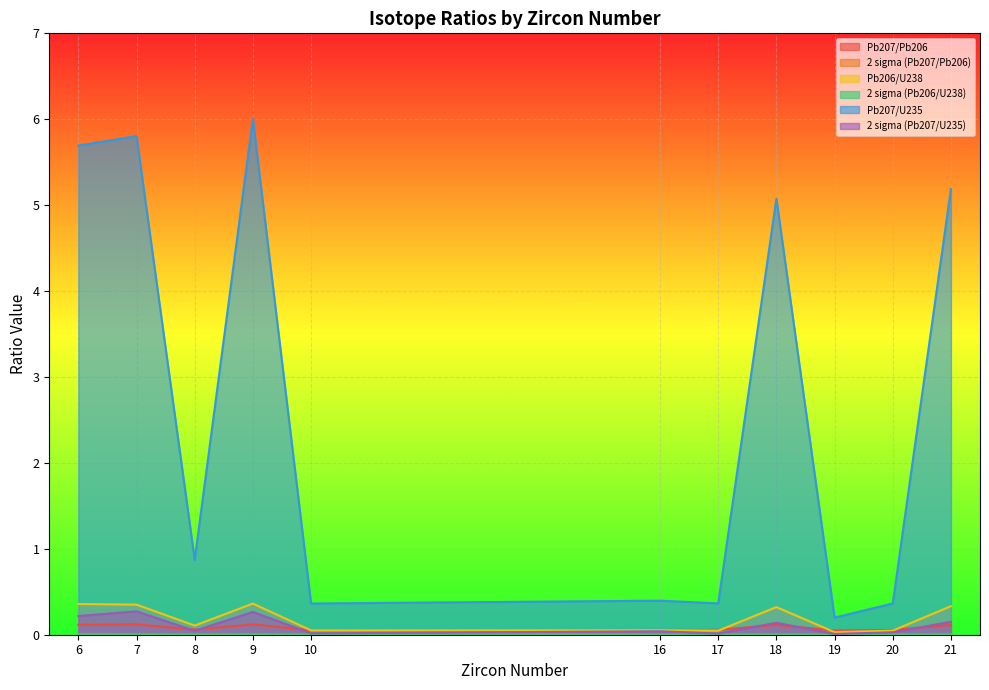

Where is Pb207/Pb206 nearest to the value 0?

19